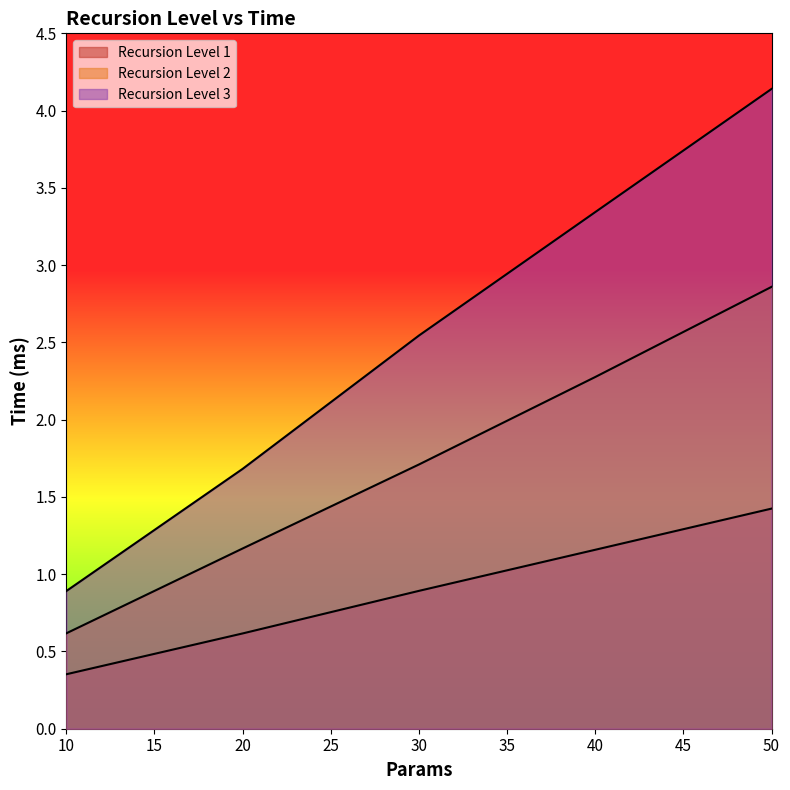

True or false: Recursion Level 1 has more than 2 interior local peaks.

False